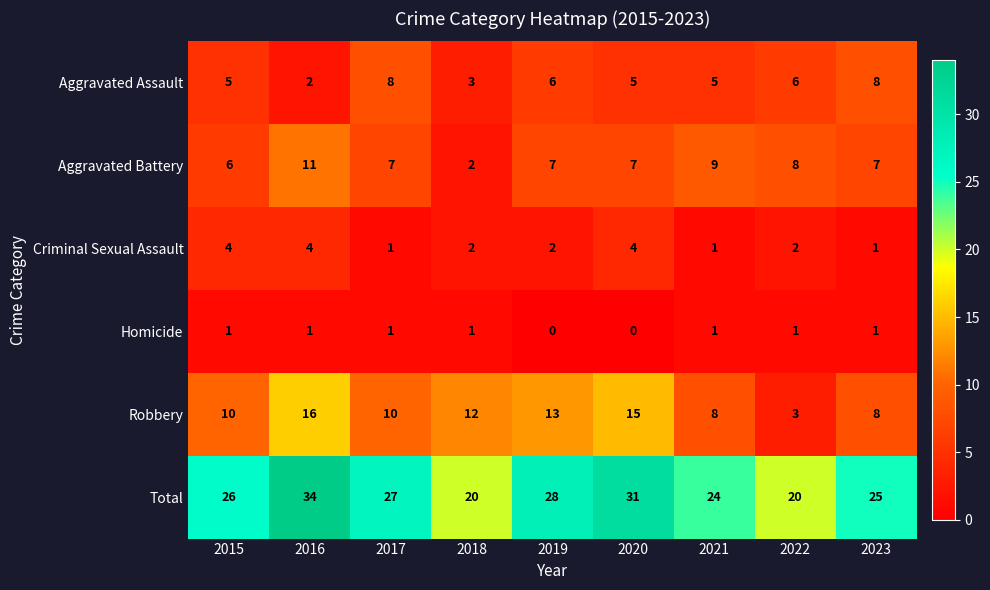

At which label does Criminal Sexual Assault first exceed 2?

2015